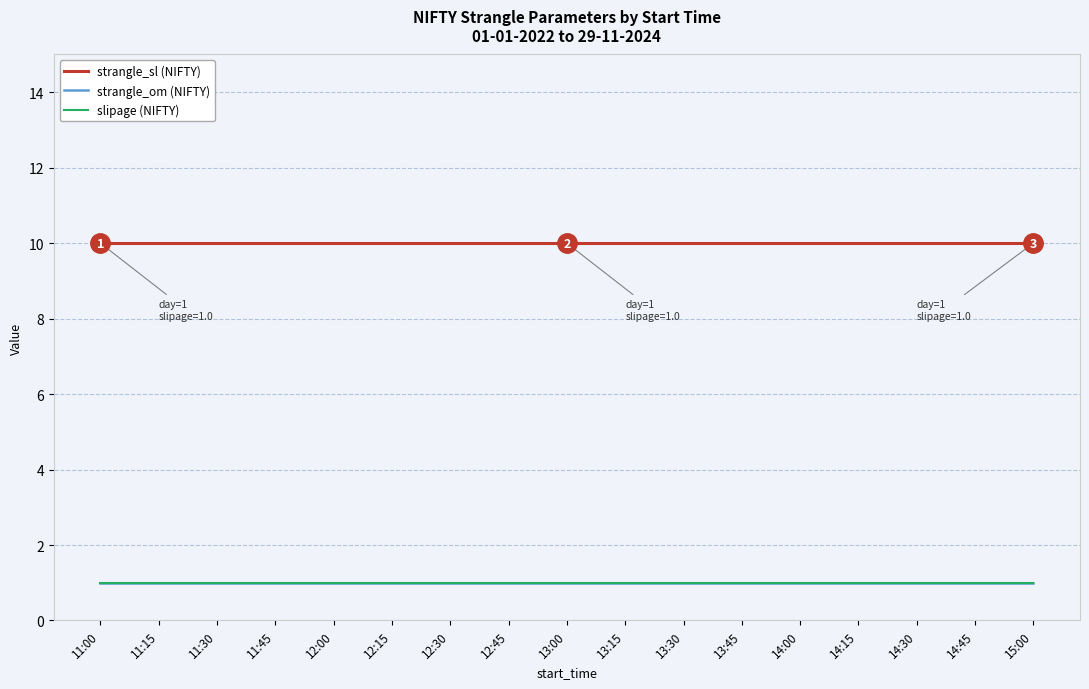

True or false: slipage (NIFTY) and strangle_sl (NIFTY) cross at least once.

False